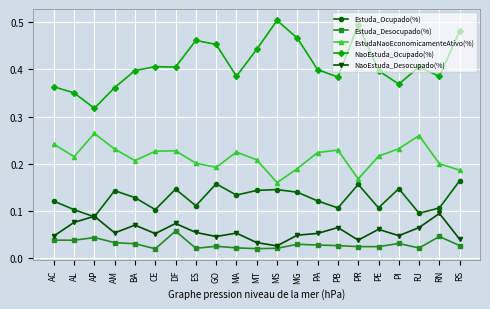

At which label does NaoEstuda_Ocupado(%) reach its minimum?

AP